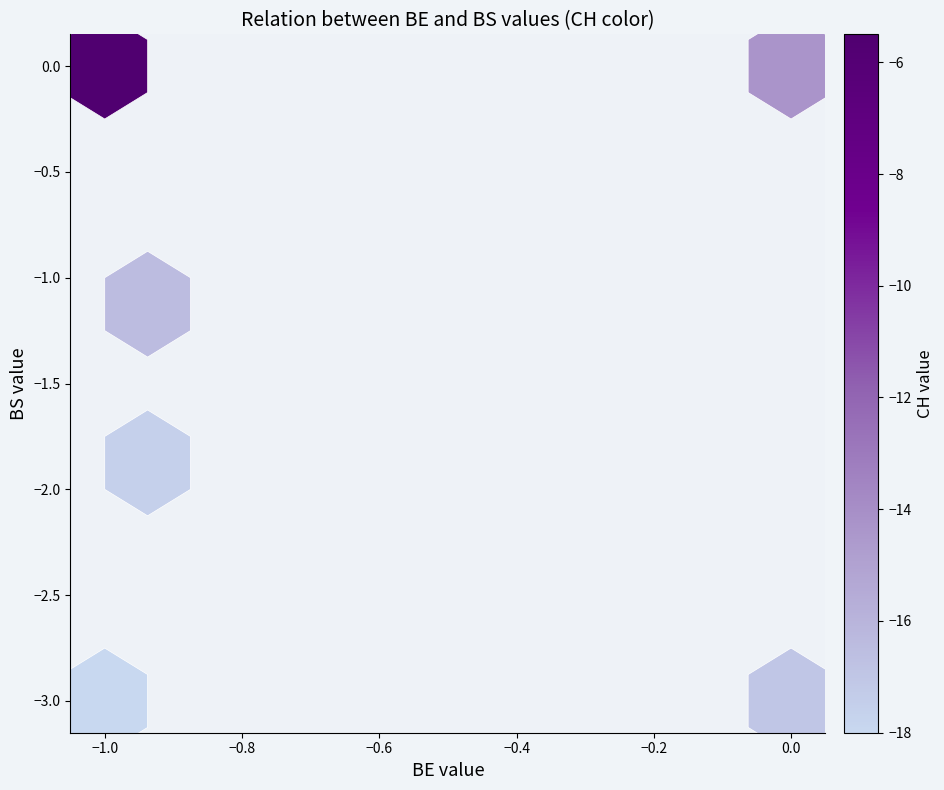

What is the average value of the BS series?

-1